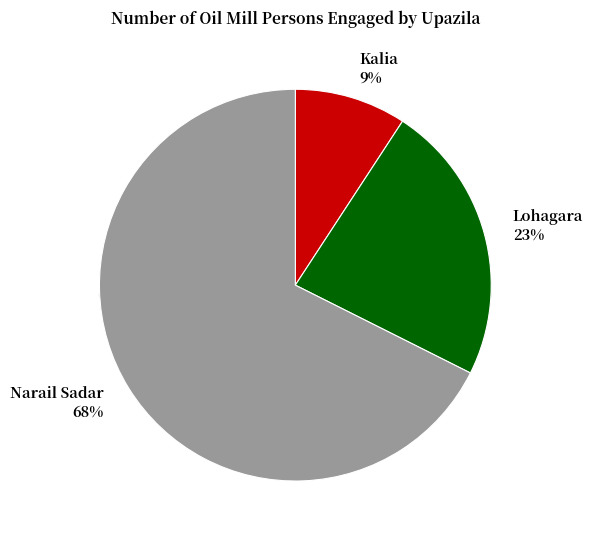

Which category has the smallest portion of the pie?

Kalia